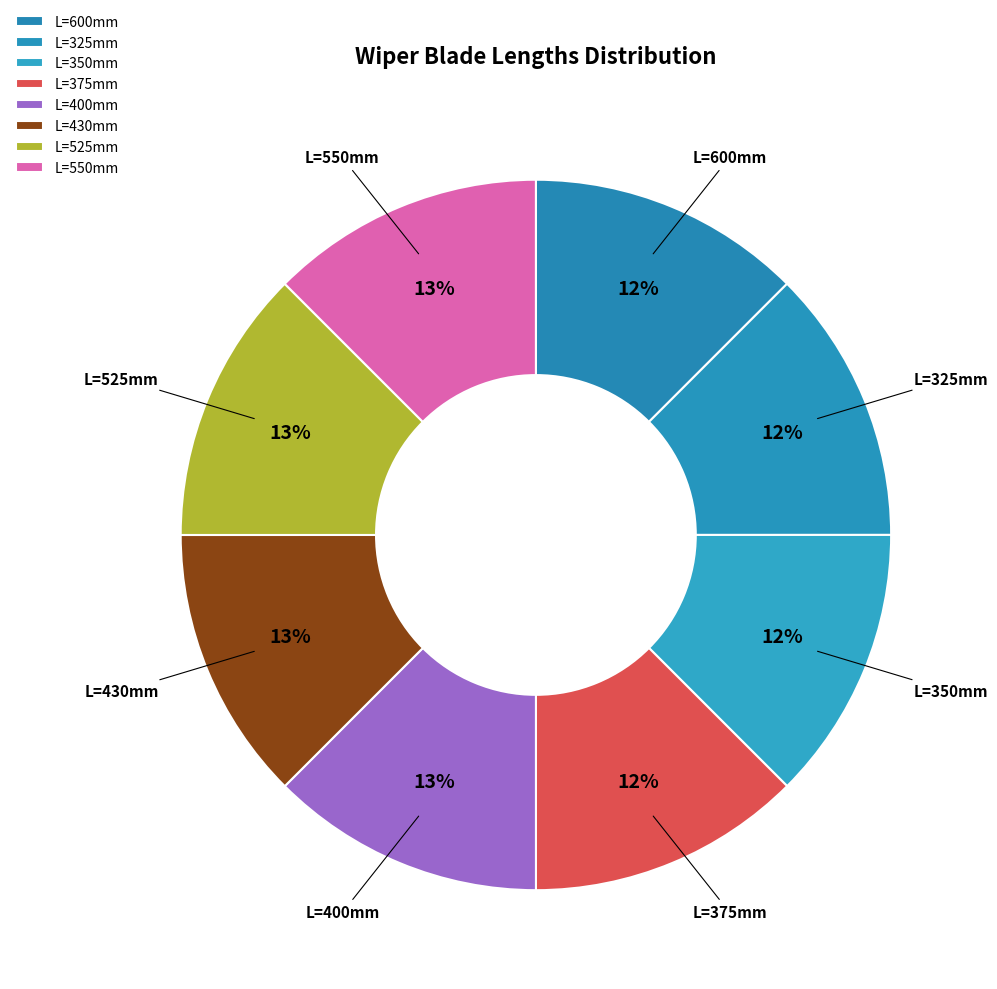

True or false: L=525mm accounts for 22% of the total.

False